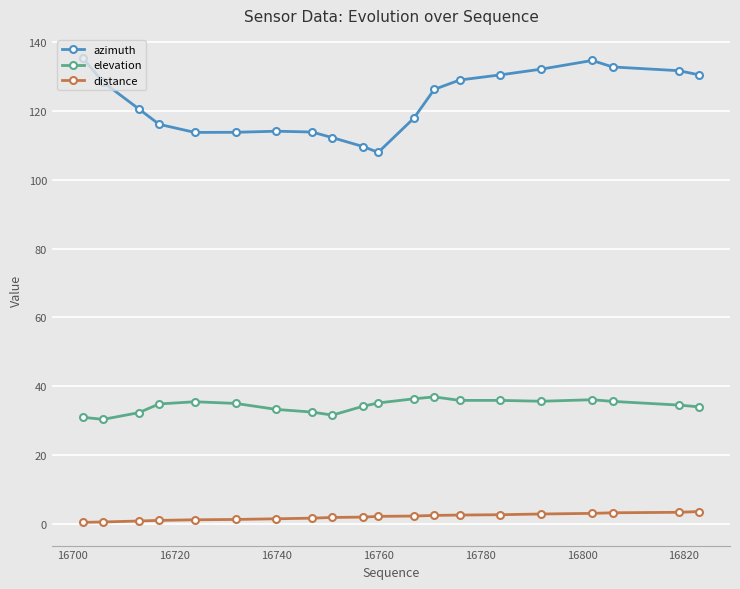

What is the value of the elevation point at the 18th from the left?

35.6